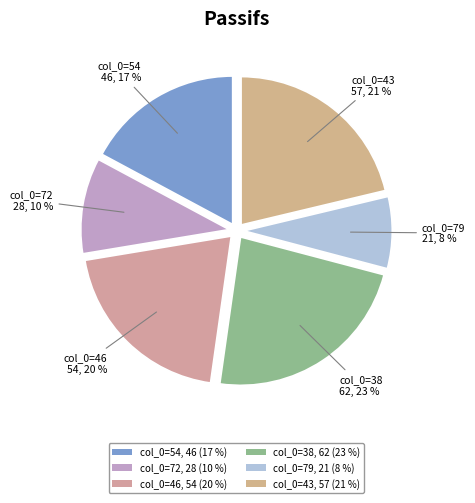

Which slice is the smallest?

col_0=79, 21 (8 %)